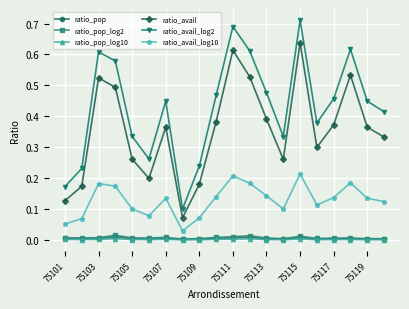

True or false: ratio_avail_log10 and ratio_avail_log2 cross at least once.

False